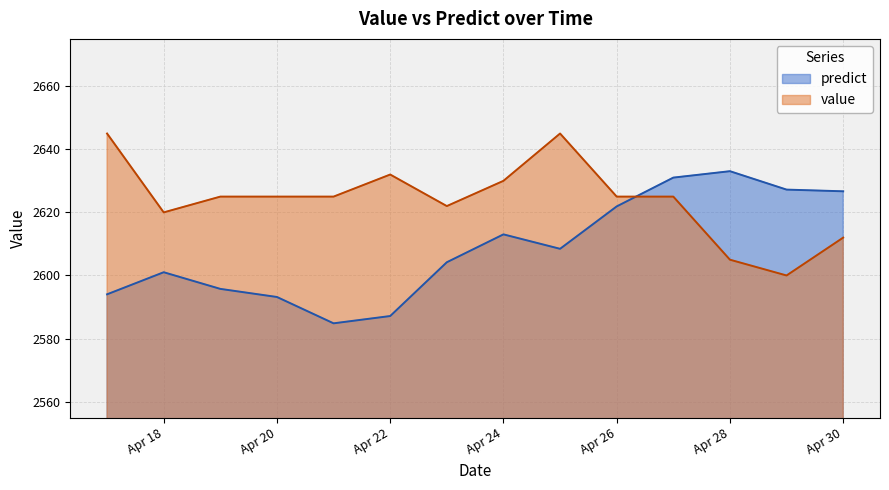

How many data points does each series have?

14